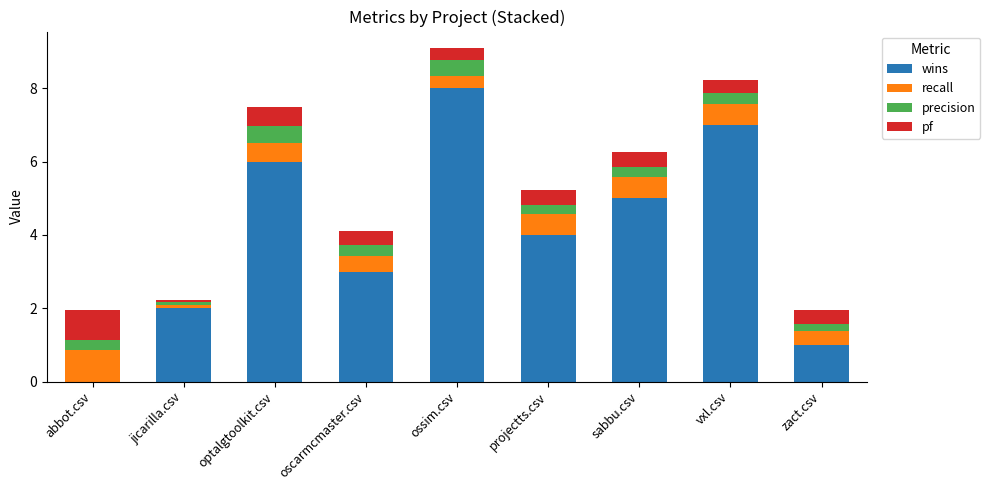

Are the bars grouped side by side (vs. stacked)?

No